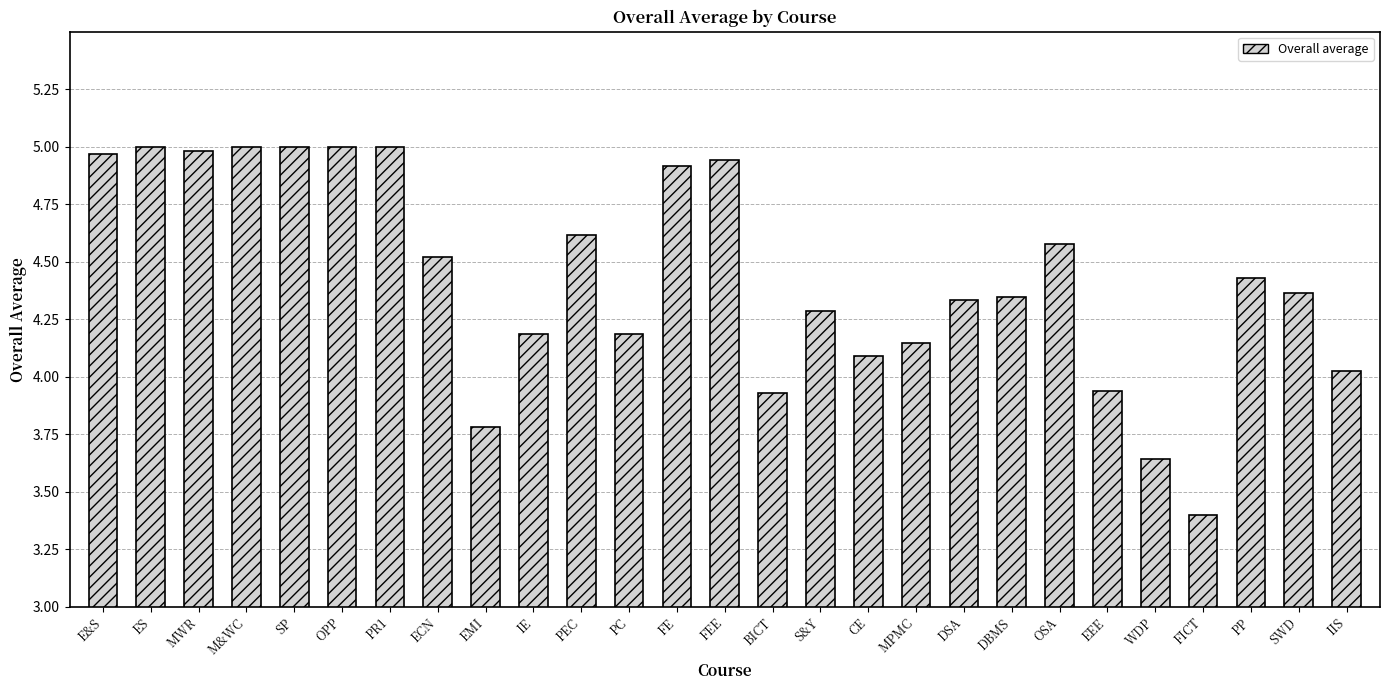

The chart shows a value of 1.3 at S&Y. True or false?

False